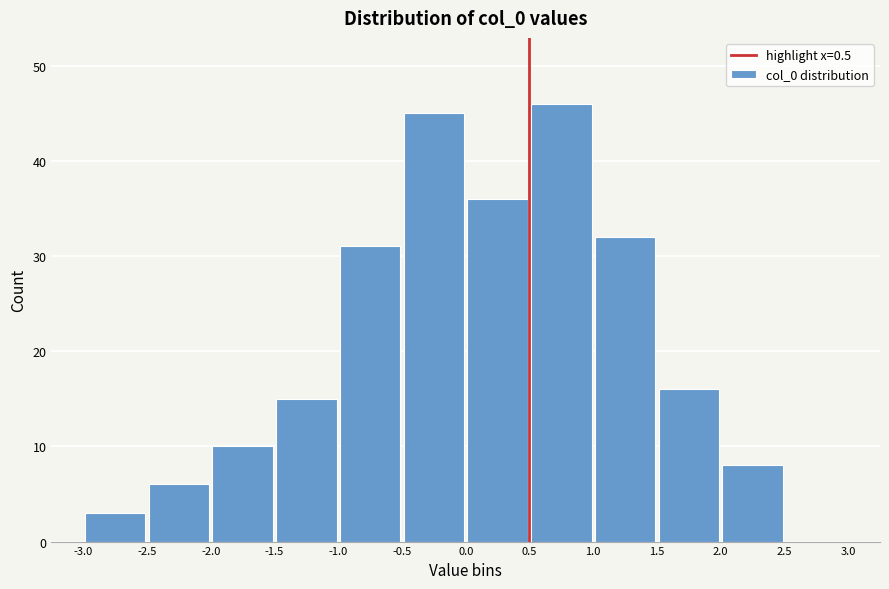

Reading left to right, list every bar in this chart as the range it spans on the x-axis followed by its height. The values are not printed on the chart, so give them approximately, as read against the axis.

-3.0 to -2.5: 3
-2.5 to -2.0: 6
-2.0 to -1.5: 10
-1.5 to -1.0: 15
-1.0 to -0.5: 31
-0.5 to 0.0: 45
0.0 to 0.5: 36
0.5 to 1.0: 46
1.0 to 1.5: 32
1.5 to 2.0: 16
2.0 to 2.5: 8
2.5 to 3.0: 0